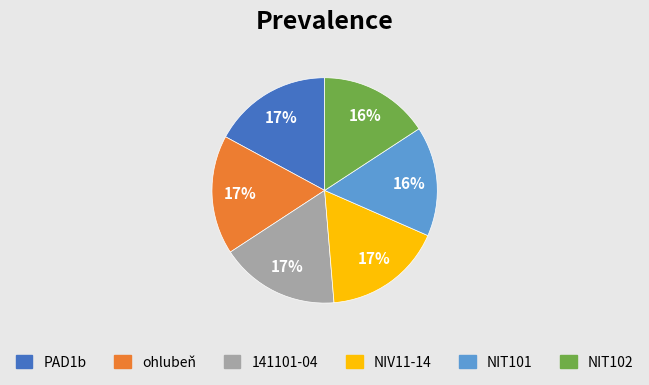

The ohlubeň slice represents 31% of the pie. True or false?

False